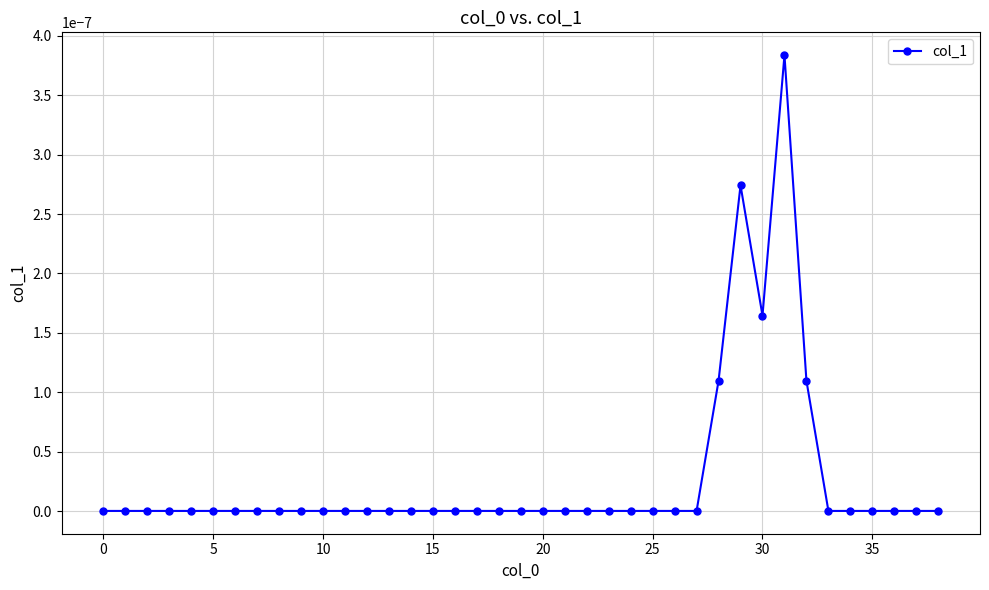

True or false: there are more than 0 points higher than both neighbors.

True